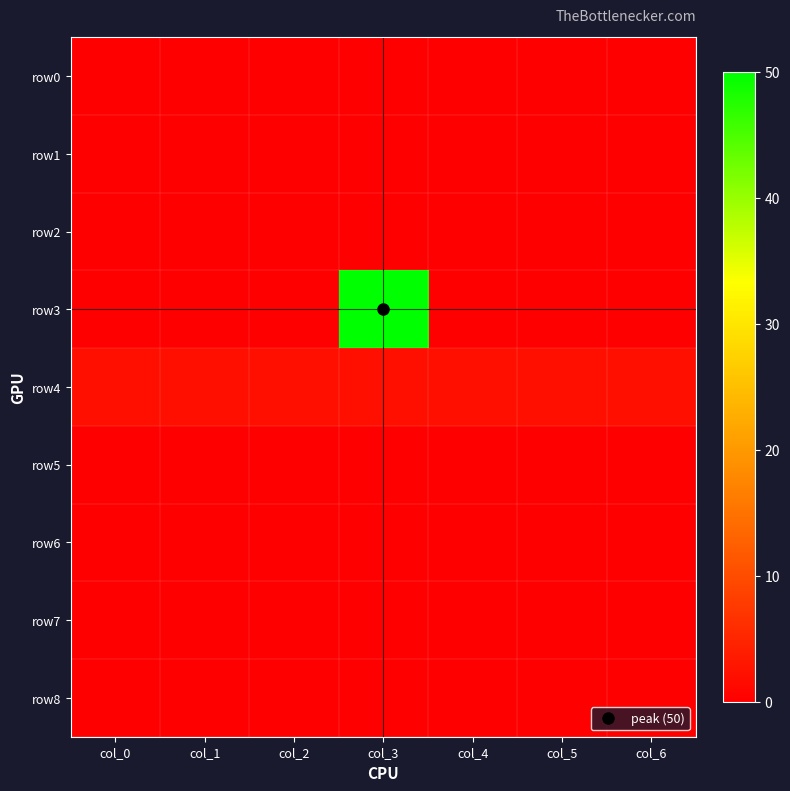

Which series has the largest total across all categories?

row3